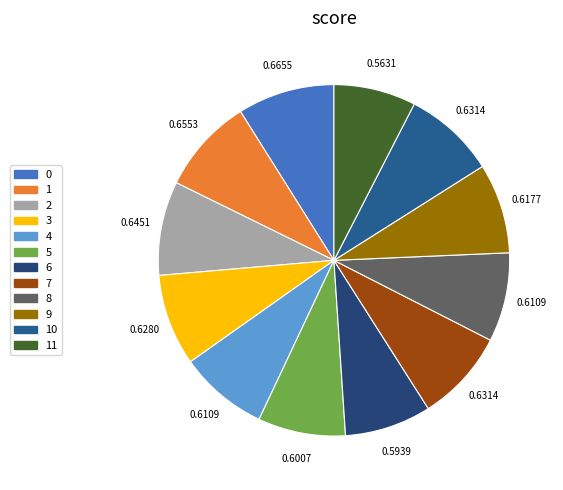

Combined, do 8 and 10 account for over 50%?

No